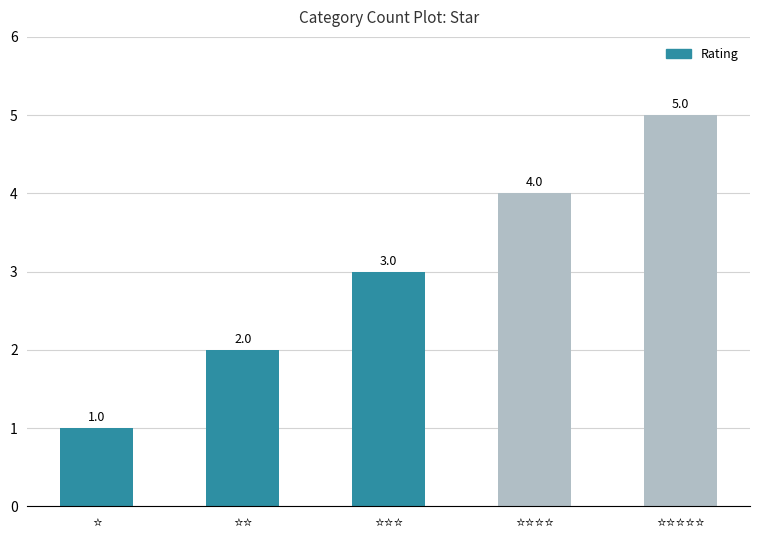

How many data points does each series have?

5